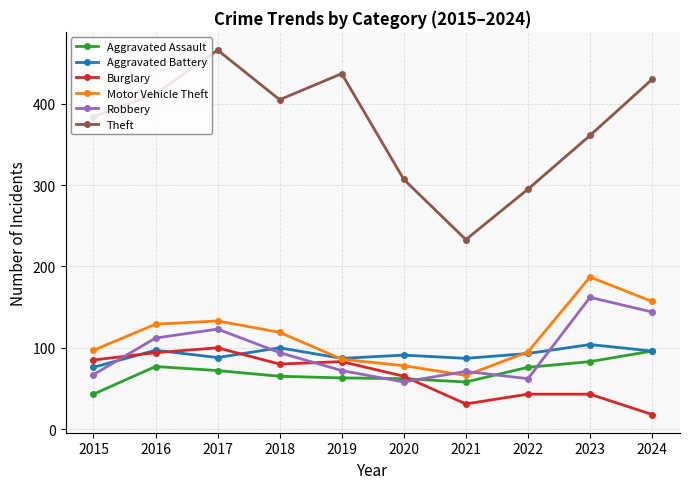

Which series has the largest range (max minus min)?

Theft